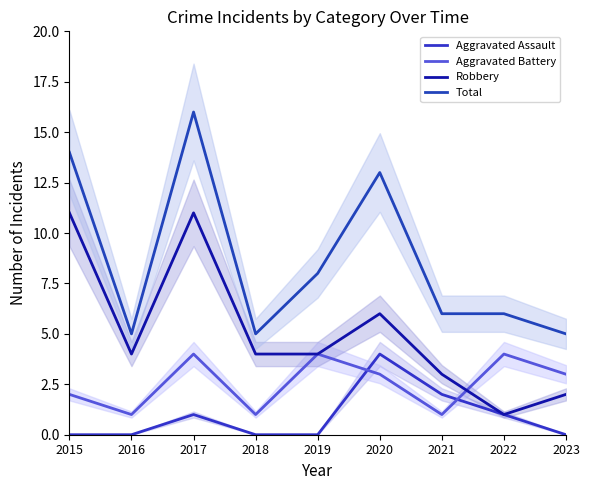

Between 2017 and 2020, which series saw the biggest shift?

Robbery